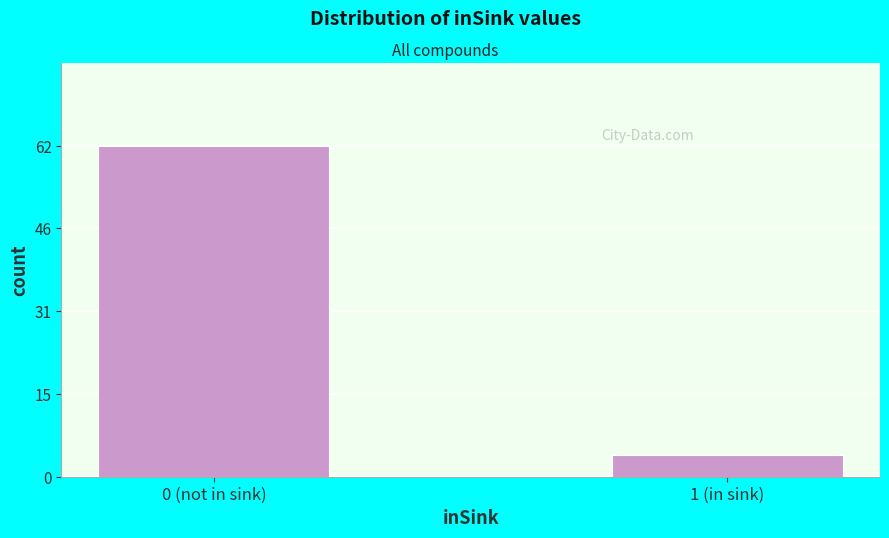

Reading left to right, transcribe all the data shown in this chart.

62	4